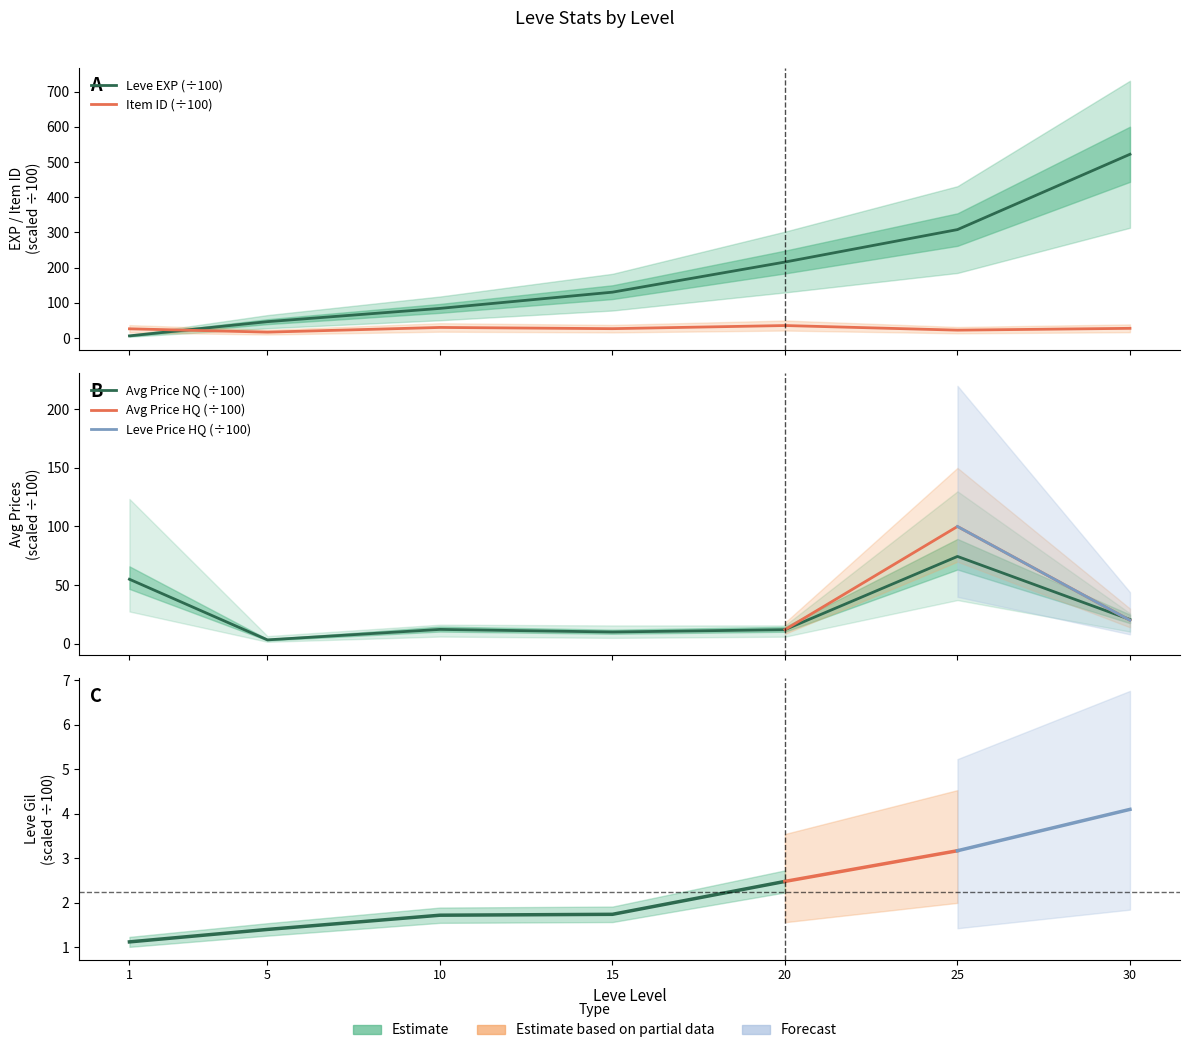

Where does the currentAveragePrice series first go above 12?

1